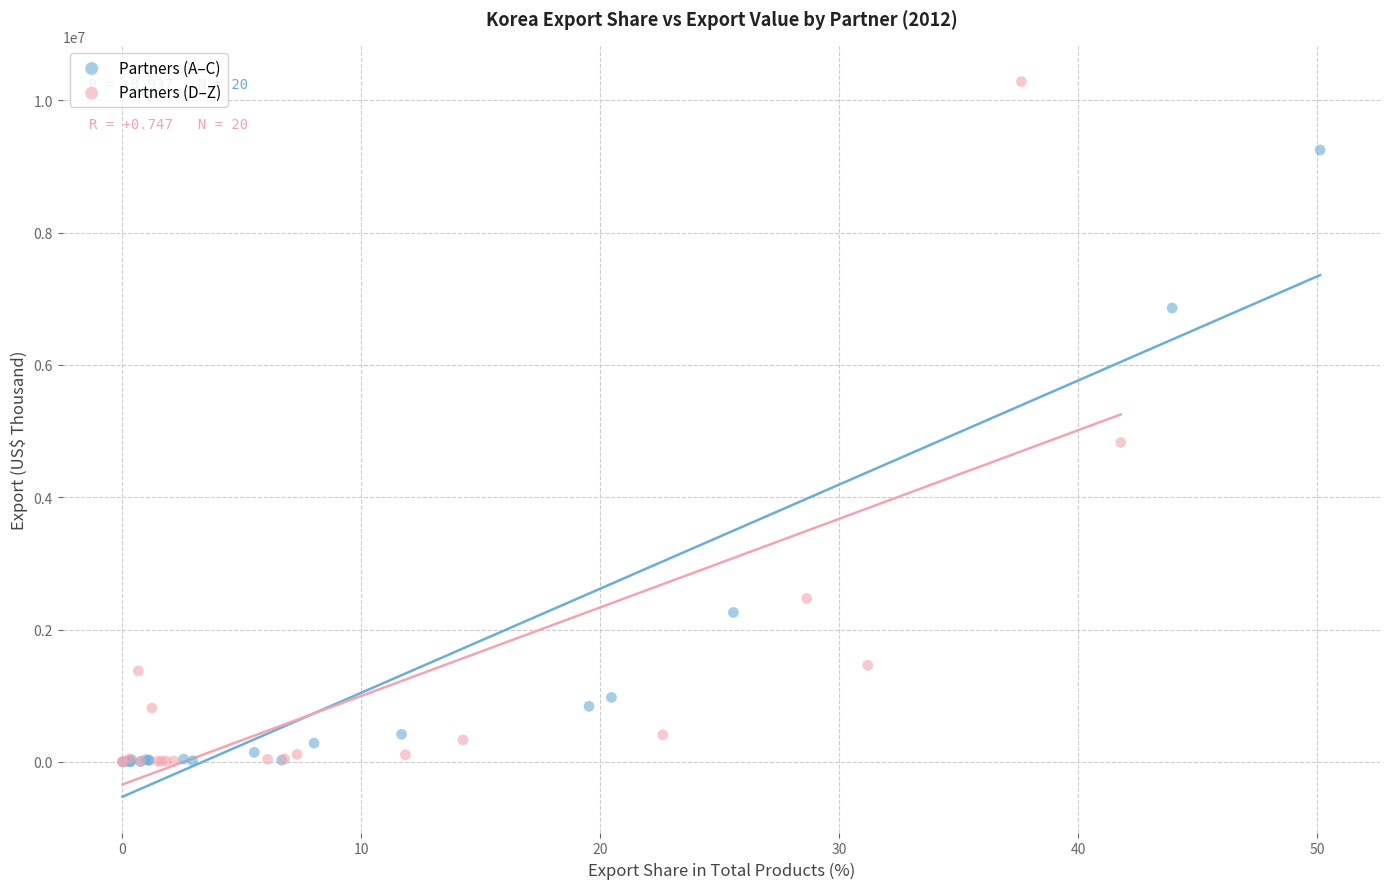

Which series has the largest Y range (max minus min)?

Partners (D–Z)